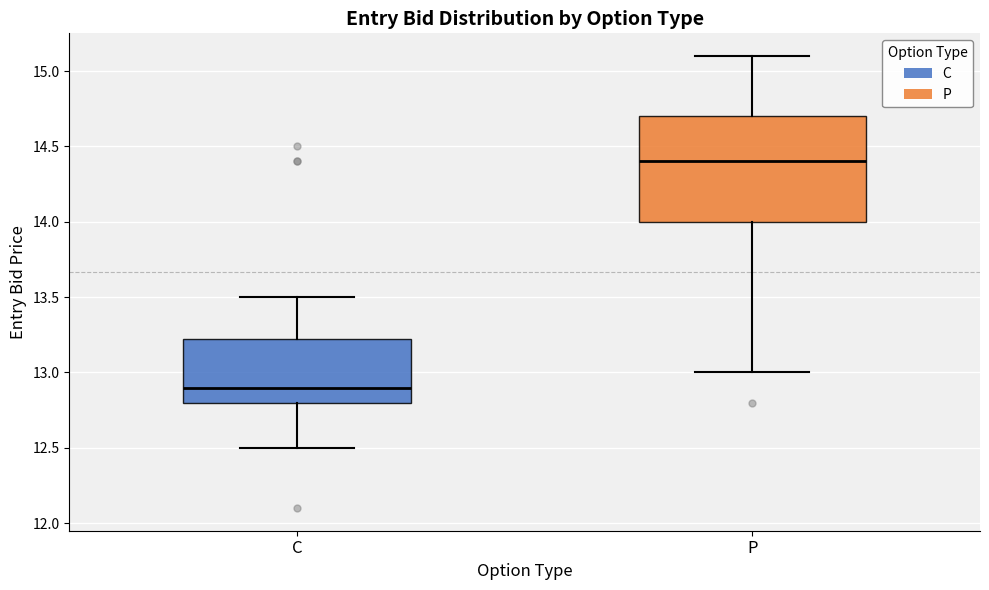

Which box is the tallest, from its lower edge to its upper edge?

P